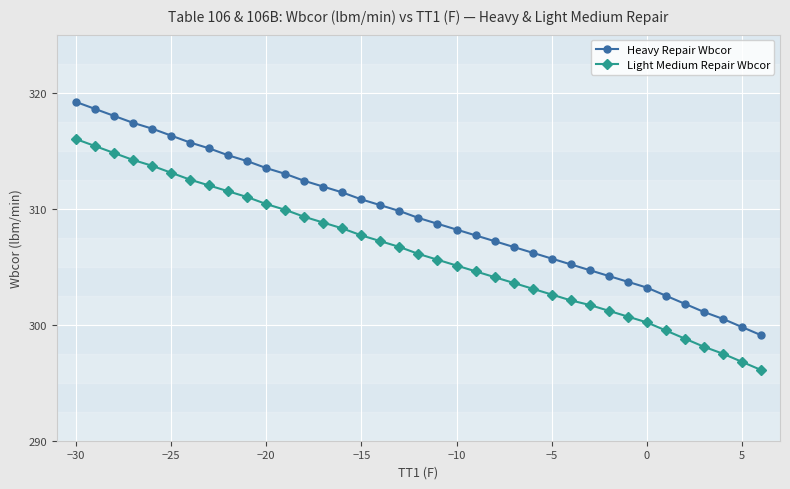

True or false: Light Medium Repair Wbcor and Heavy Repair Wbcor cross at least once.

False